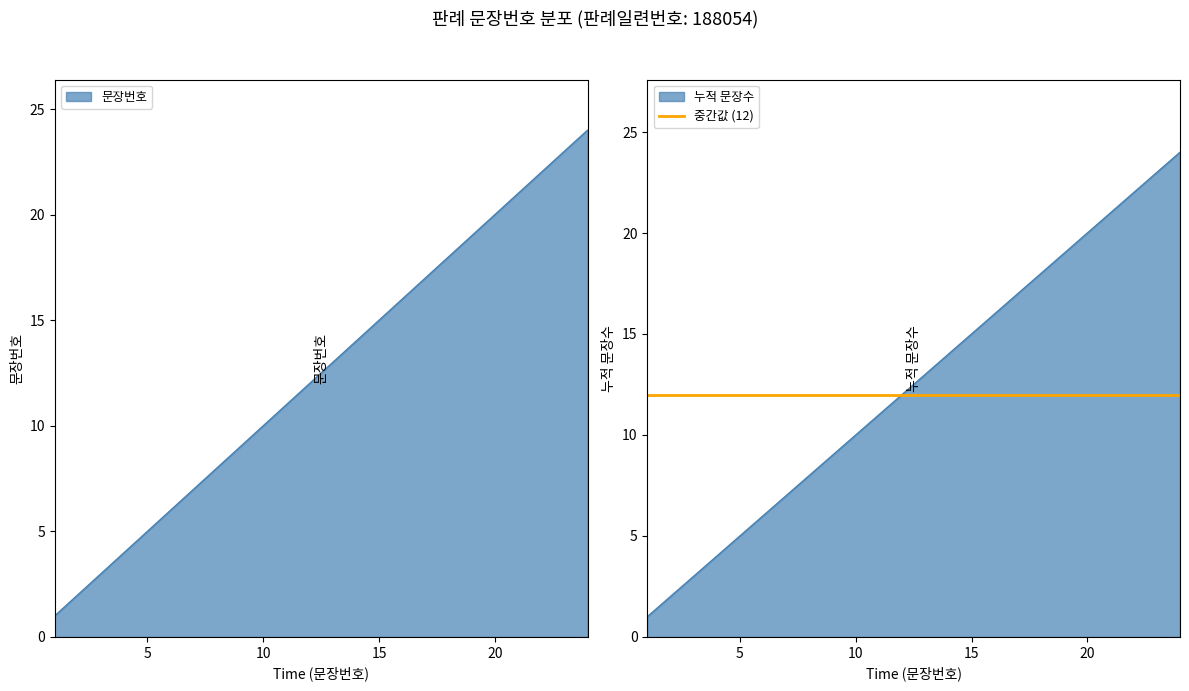

What is the sum of the values at 22 and 21?

43